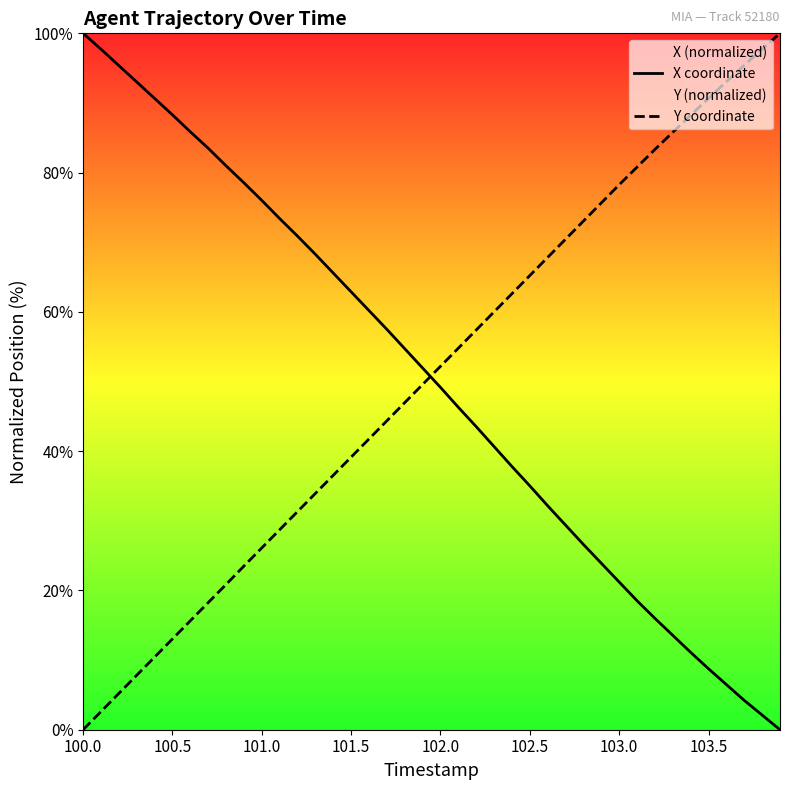

List the series in order of their overall mean, lowest first.

X coordinate, Y coordinate